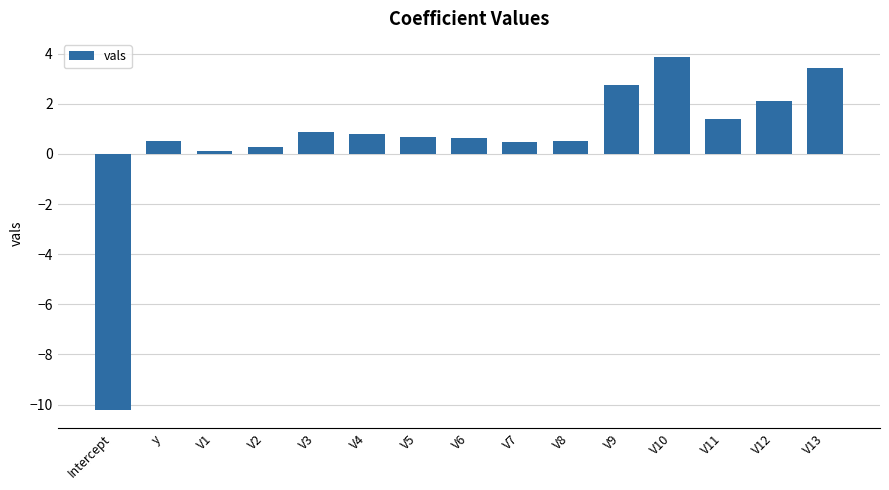

What is the smallest value displayed?

-10.2